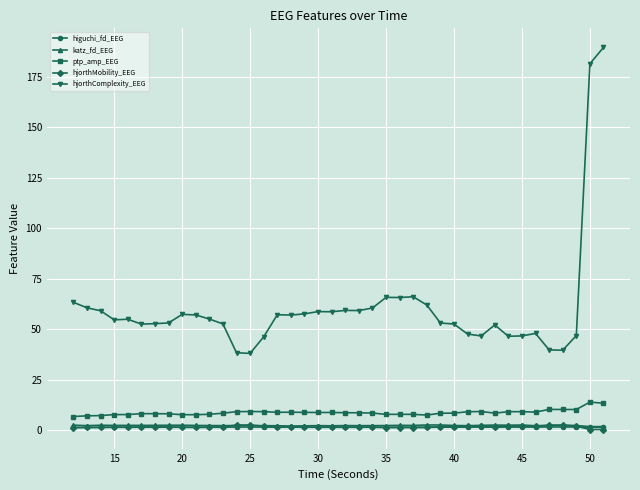

Which series has the largest range (max minus min)?

hjorthComplexity_EEG